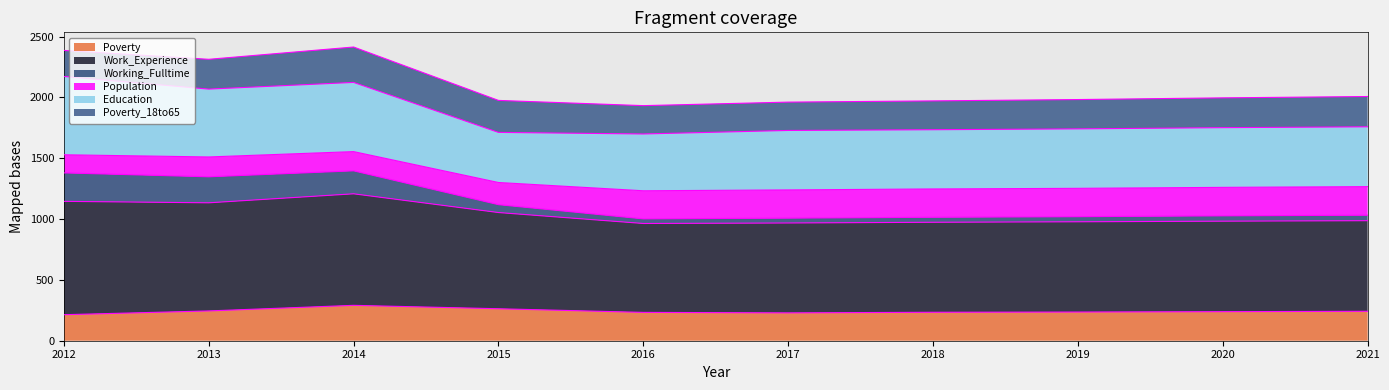

True or false: Poverty and Working_Fulltime intersect in this chart.

False